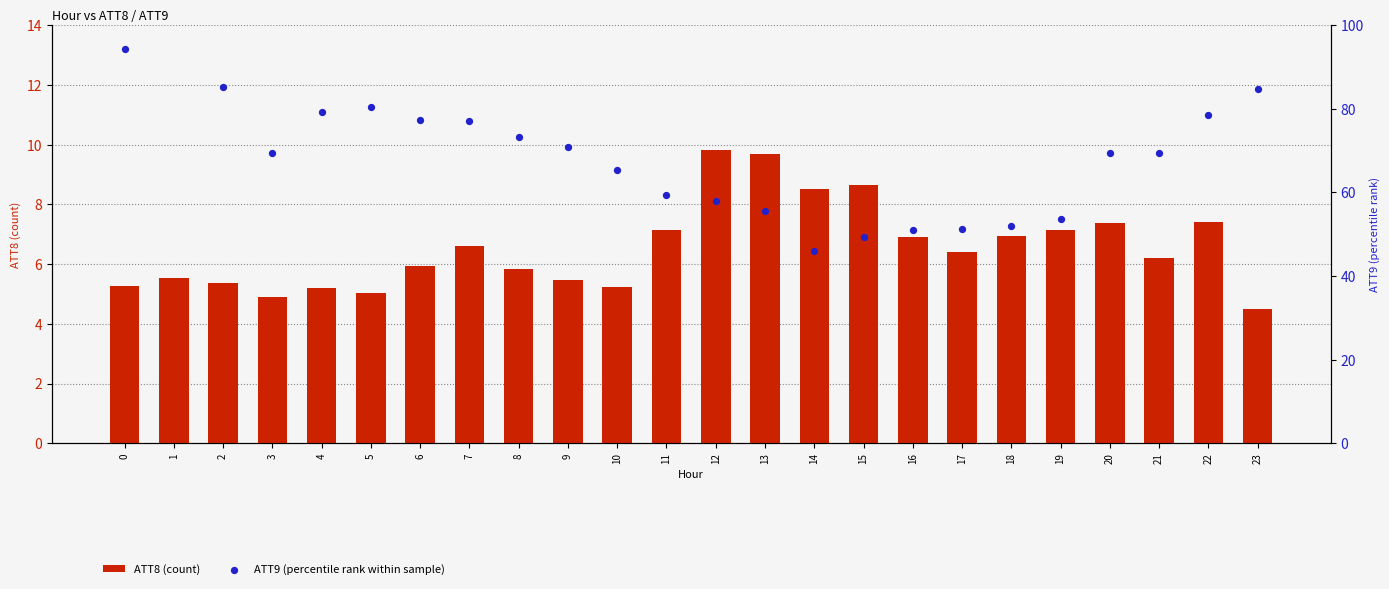

At which category is the sum across all series the highest?

1